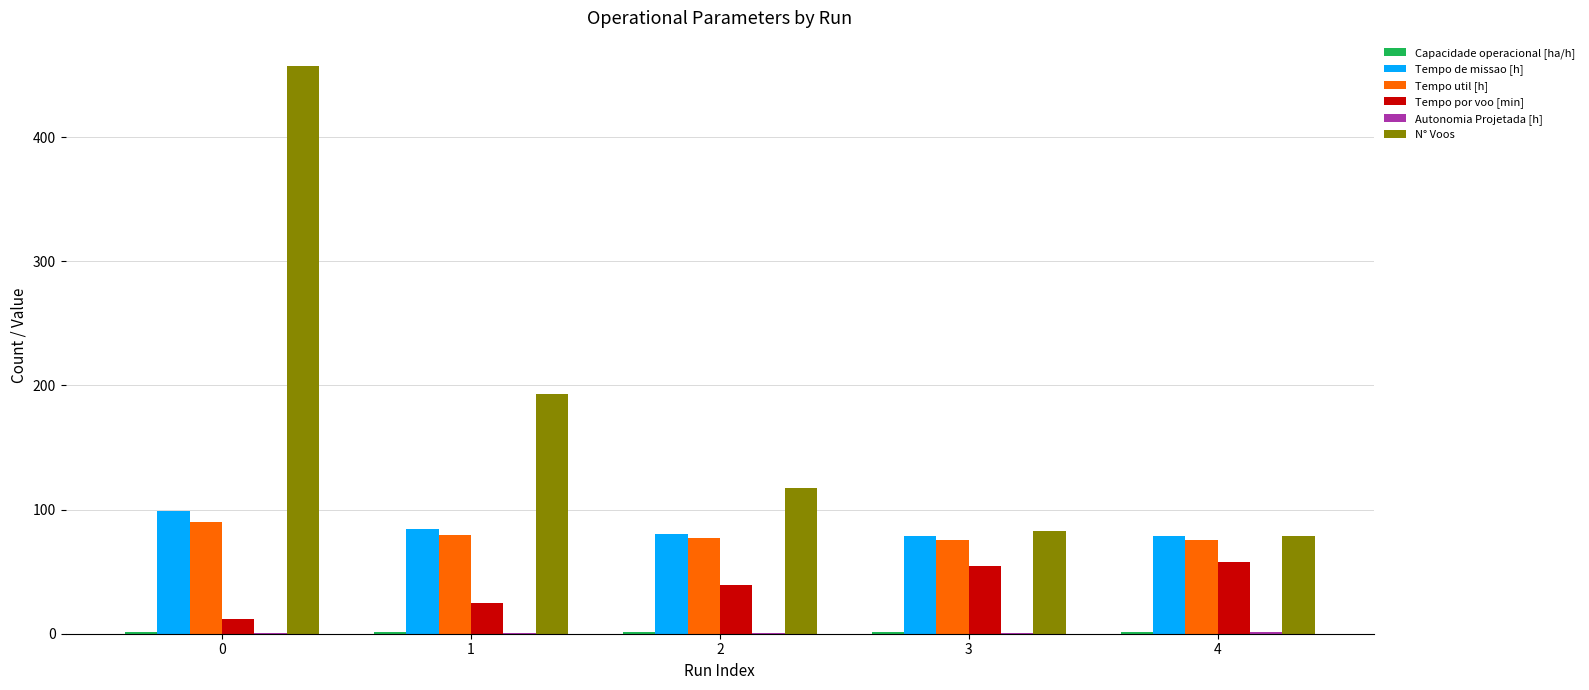

What is the maximum value shown in the chart?

457.0